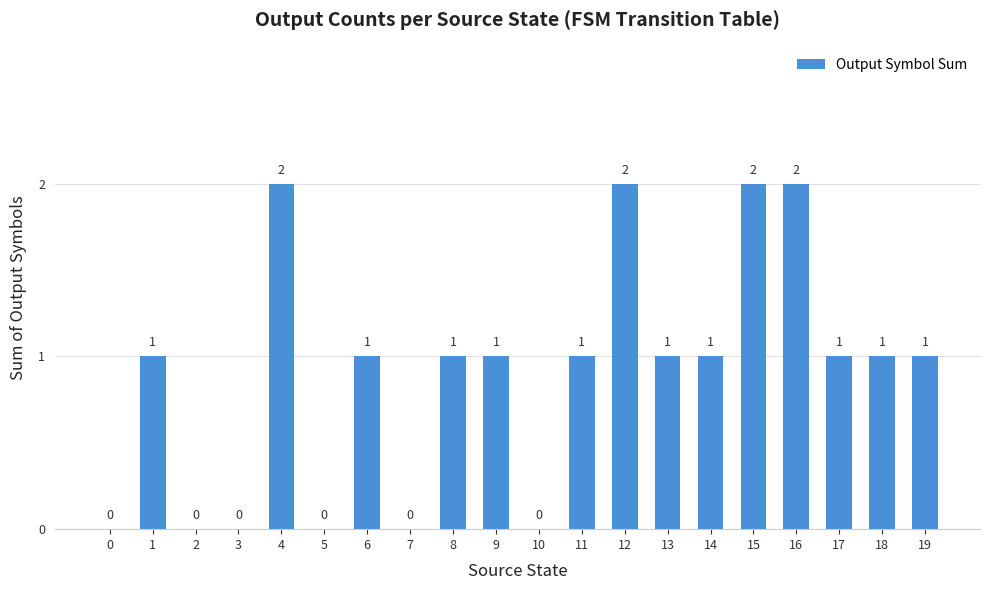

Approximately how many times larger is the value at 13 compared to 8?

1.0